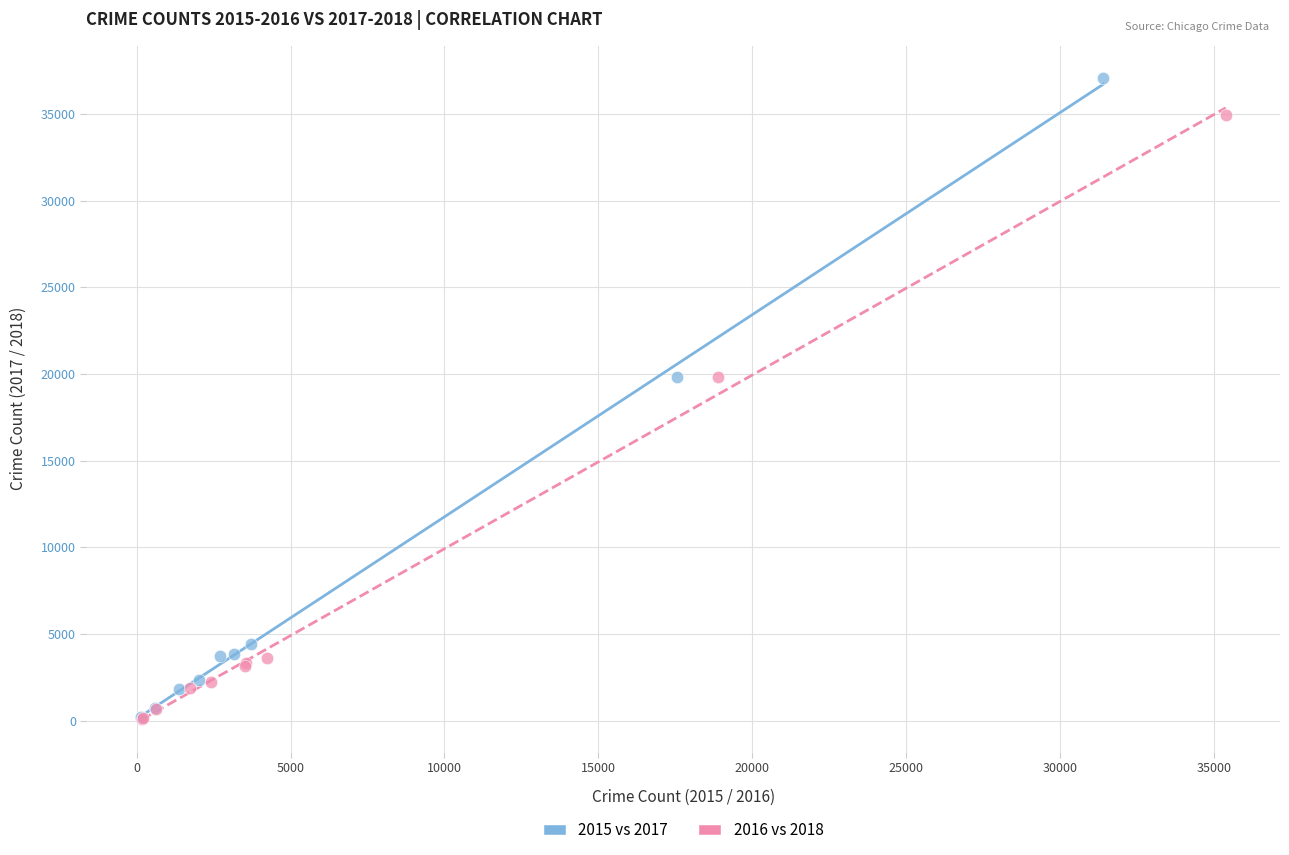

Which series reaches the maximum Y coordinate?

2015 vs 2017